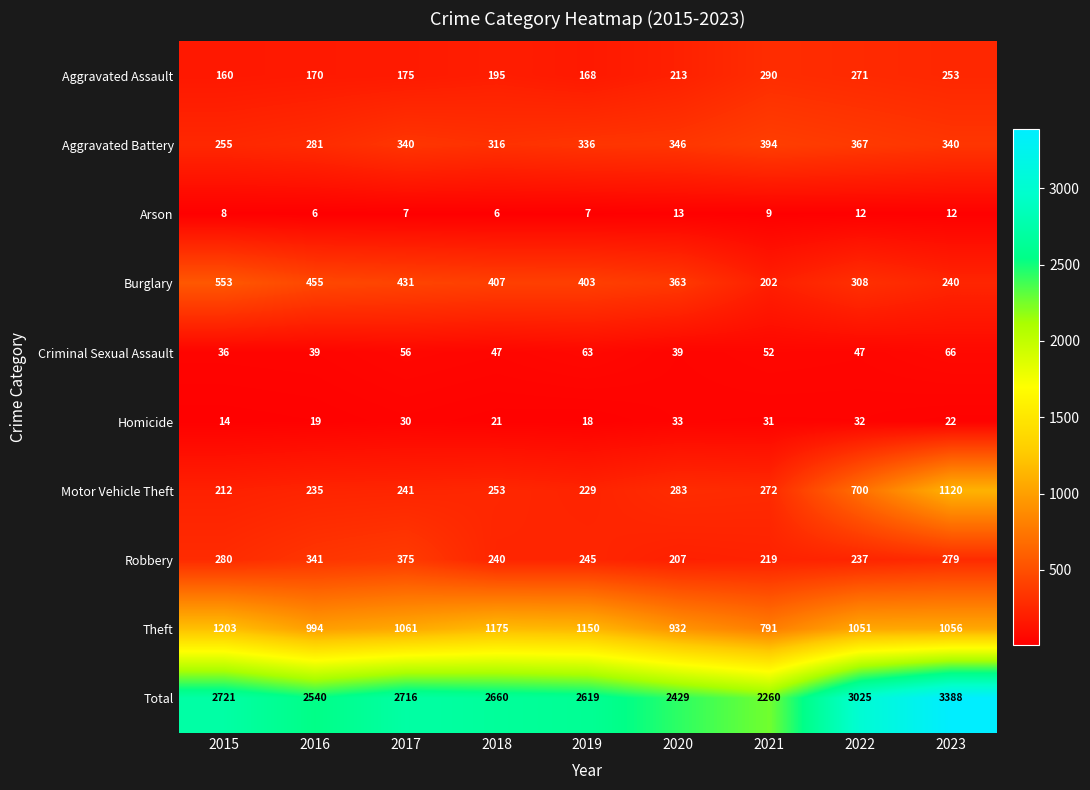

What is the spread (max minus min) of values at 2018?

2654